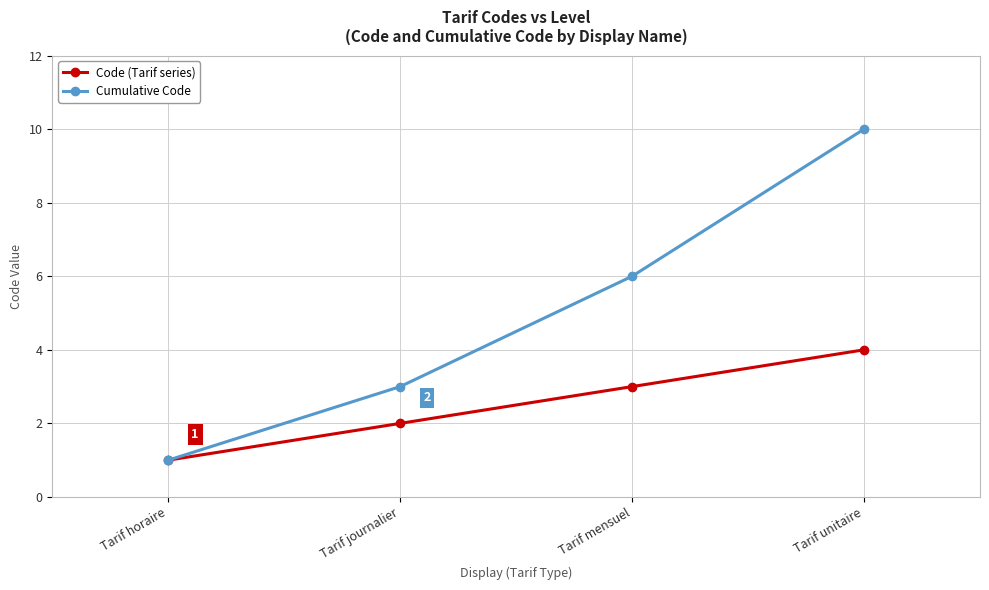

Count the number of categories in the chart.

4